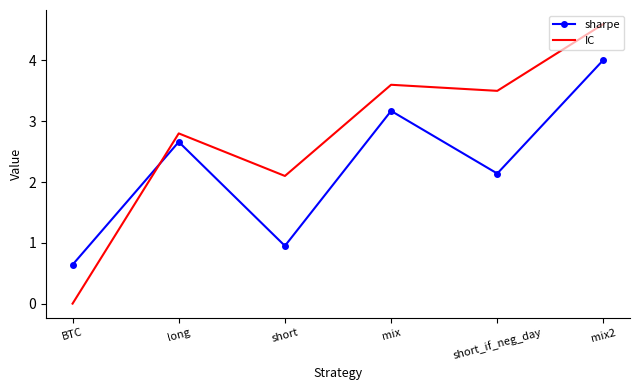

What is the sum of the IC values at short_if_neg_day and long?

6.3